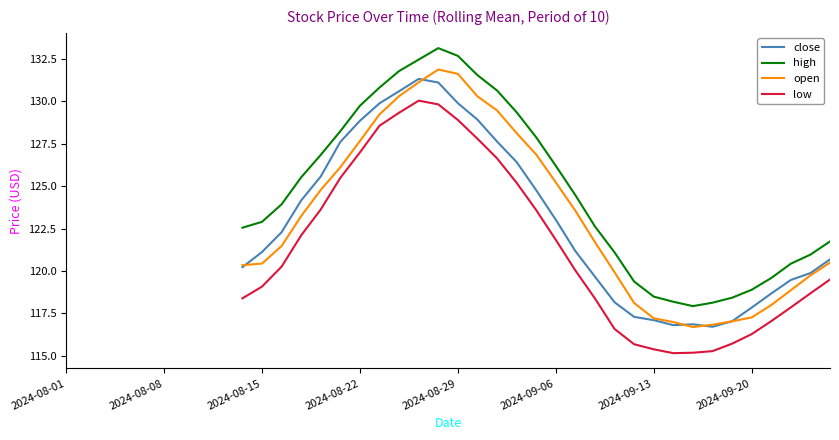

What are all the series names shown in the legend?

close, high, open, low